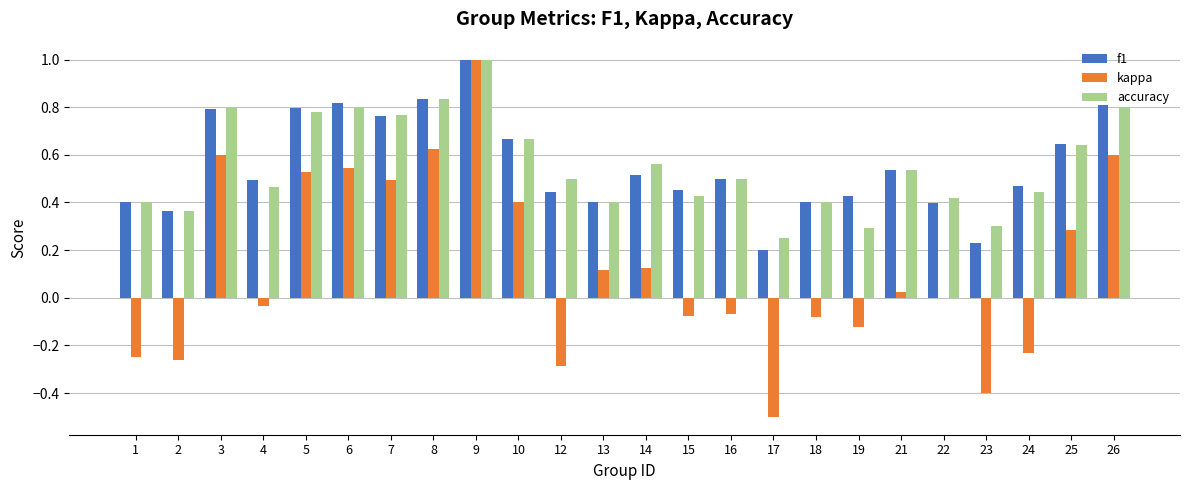

What is the highest value of the accuracy series?

1.0